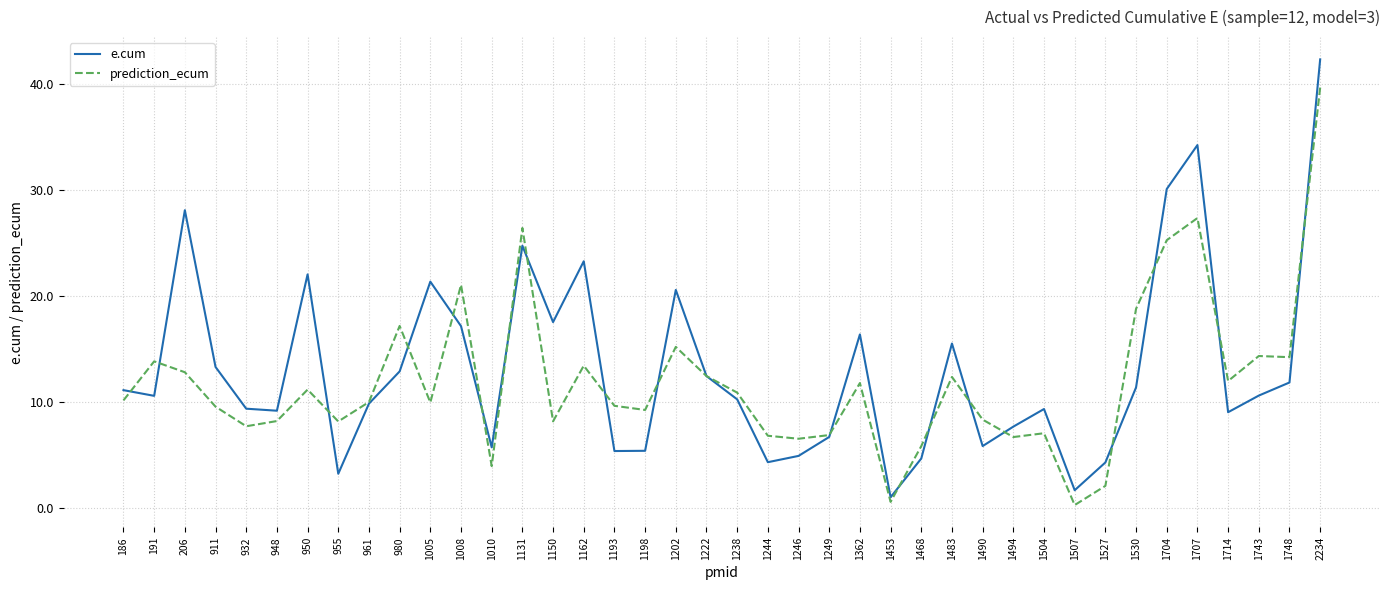

What is the greatest value displayed?

42.3